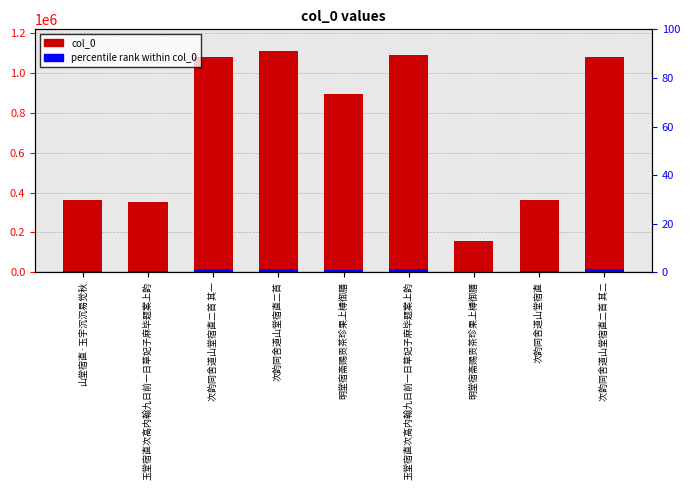

The value of percentile rank within col_0 at 次韵同舍道山堂宿直二首 其二 is 28181.7. True or false?

False